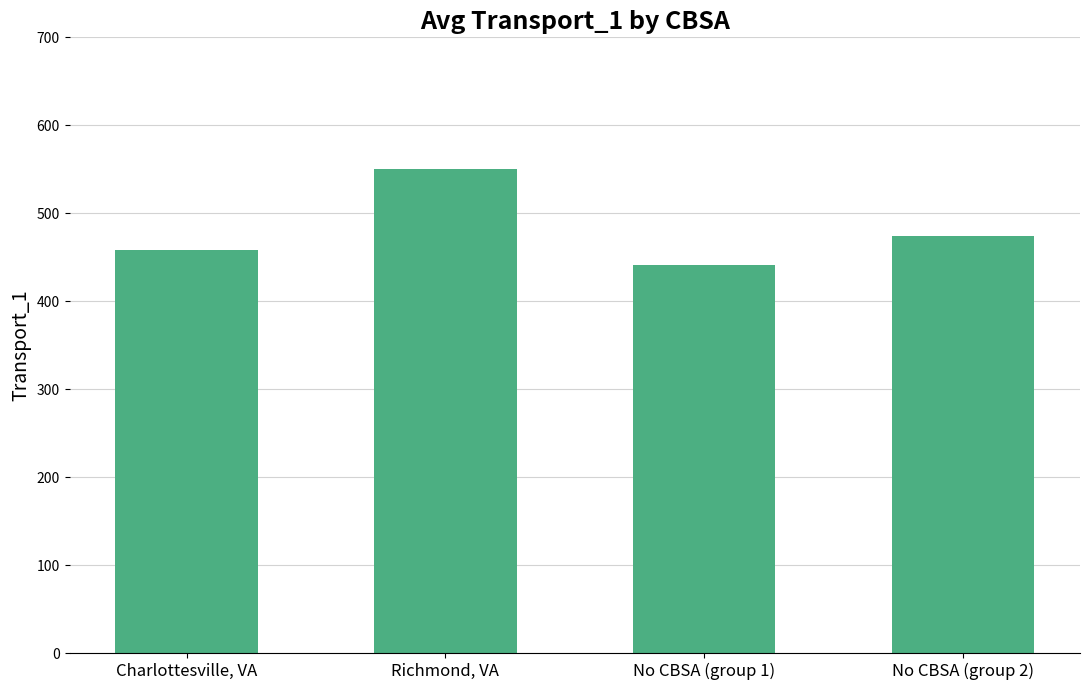

True or false: the data shows 315 at No CBSA (group 2).

False